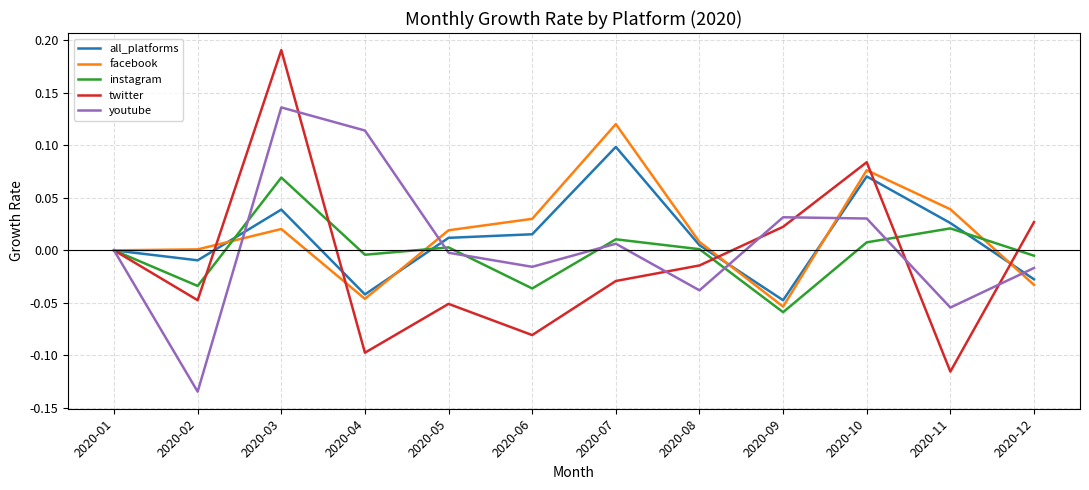

Between 2020-07 and 2020-09, which series saw the biggest shift?

facebook